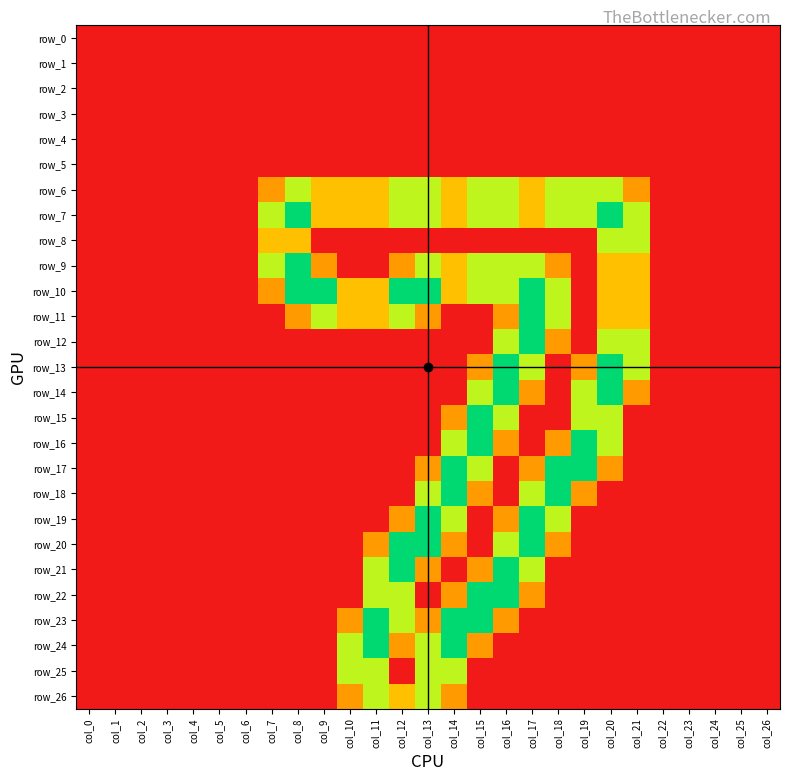

Reading left to right, list all the values displayed in this chart.

row_0: 0.0	0.0	0.0	0.0	0.0	0.0	0.0	0.0	0.0	0.0	0.0	0.0	0.0	0.0	0.0	0.0	0.0	0.0	0.0	0.0	0.0	0.0	0.0	0.0	0.0	0.0	0.0
row_1: 0.0	0.0	0.0	0.0	0.0	0.0	0.0	0.0	0.0	0.0	0.0	0.0	0.0	0.0	0.0	0.0	0.0	0.0	0.0	0.0	0.0	0.0	0.0	0.0	0.0	0.0	0.0
row_2: 0.0	0.0	0.0	0.0	0.0	0.0	0.0	0.0	0.0	0.0	0.0	0.0	0.0	0.0	0.0	0.0	0.0	0.0	0.0	0.0	0.0	0.0	0.0	0.0	0.0	0.0	0.0
row_3: 0.0	0.0	0.0	0.0	0.0	0.0	0.0	0.0	0.0	0.0	0.0	0.0	0.0	0.0	0.0	0.0	0.0	0.0	0.0	0.0	0.0	0.0	0.0	0.0	0.0	0.0	0.0
row_4: 0.0	0.0	0.0	0.0	0.0	0.0	0.0	0.0	0.0	0.0	0.0	0.0	0.0	0.0	0.0	0.0	0.0	0.0	0.0	0.0	0.0	0.0	0.0	0.0	0.0	0.0	0.0
row_5: 0.0	0.0	0.0	0.0	0.0	0.0	0.0	0.0	0.0	0.0	0.0	0.0	0.0	0.0	0.0	0.0	0.0	0.0	0.0	0.0	0.0	0.0	0.0	0.0	0.0	0.0	0.0
row_6: 0.0	0.0	0.0	0.0	0.0	0.0	0.0	0.8	1.5	1.0	1.0	1.0	1.5	1.5	1.0	1.5	1.5	1.0	1.5	1.5	1.5	0.8	0.0	0.0	0.0	0.0	0.0
row_7: 0.0	0.0	0.0	0.0	0.0	0.0	0.0	1.5	2.0	1.0	1.0	1.0	1.5	1.5	1.0	1.5	1.5	1.0	1.5	1.5	2.0	1.5	0.0	0.0	0.0	0.0	0.0
row_8: 0.0	0.0	0.0	0.0	0.0	0.0	0.0	1.0	1.0	0.0	0.0	0.0	0.0	0.0	0.0	0.0	0.0	0.0	0.0	0.0	1.5	1.5	0.0	0.0	0.0	0.0	0.0
row_9: 0.0	0.0	0.0	0.0	0.0	0.0	0.0	1.5	2.0	0.8	0.0	0.0	0.8	1.5	1.0	1.5	1.5	1.5	0.8	0.0	1.0	1.0	0.0	0.0	0.0	0.0	0.0
row_10: 0.0	0.0	0.0	0.0	0.0	0.0	0.0	0.8	2.0	2.0	1.0	1.0	2.0	2.0	1.0	1.5	1.5	2.0	1.5	0.0	1.0	1.0	0.0	0.0	0.0	0.0	0.0
row_11: 0.0	0.0	0.0	0.0	0.0	0.0	0.0	0.0	0.8	1.5	1.0	1.0	1.5	0.8	0.0	0.0	0.8	2.0	1.5	0.0	1.0	1.0	0.0	0.0	0.0	0.0	0.0
row_12: 0.0	0.0	0.0	0.0	0.0	0.0	0.0	0.0	0.0	0.0	0.0	0.0	0.0	0.0	0.0	0.0	1.5	2.0	0.8	0.0	1.5	1.5	0.0	0.0	0.0	0.0	0.0
row_13: 0.0	0.0	0.0	0.0	0.0	0.0	0.0	0.0	0.0	0.0	0.0	0.0	0.0	0.0	0.0	0.8	2.0	1.5	0.0	0.8	2.0	1.5	0.0	0.0	0.0	0.0	0.0
row_14: 0.0	0.0	0.0	0.0	0.0	0.0	0.0	0.0	0.0	0.0	0.0	0.0	0.0	0.0	0.0	1.5	2.0	0.8	0.0	1.5	2.0	0.8	0.0	0.0	0.0	0.0	0.0
row_15: 0.0	0.0	0.0	0.0	0.0	0.0	0.0	0.0	0.0	0.0	0.0	0.0	0.0	0.0	0.8	2.0	1.5	0.0	0.0	1.5	1.5	0.0	0.0	0.0	0.0	0.0	0.0
row_16: 0.0	0.0	0.0	0.0	0.0	0.0	0.0	0.0	0.0	0.0	0.0	0.0	0.0	0.0	1.5	2.0	0.8	0.0	0.8	2.0	1.5	0.0	0.0	0.0	0.0	0.0	0.0
row_17: 0.0	0.0	0.0	0.0	0.0	0.0	0.0	0.0	0.0	0.0	0.0	0.0	0.0	0.8	2.0	1.5	0.0	0.8	2.0	2.0	0.8	0.0	0.0	0.0	0.0	0.0	0.0
row_18: 0.0	0.0	0.0	0.0	0.0	0.0	0.0	0.0	0.0	0.0	0.0	0.0	0.0	1.5	2.0	0.8	0.0	1.5	2.0	0.8	0.0	0.0	0.0	0.0	0.0	0.0	0.0
row_19: 0.0	0.0	0.0	0.0	0.0	0.0	0.0	0.0	0.0	0.0	0.0	0.0	0.8	2.0	1.5	0.0	0.8	2.0	1.5	0.0	0.0	0.0	0.0	0.0	0.0	0.0	0.0
row_20: 0.0	0.0	0.0	0.0	0.0	0.0	0.0	0.0	0.0	0.0	0.0	0.8	2.0	2.0	0.8	0.0	1.5	2.0	0.8	0.0	0.0	0.0	0.0	0.0	0.0	0.0	0.0
row_21: 0.0	0.0	0.0	0.0	0.0	0.0	0.0	0.0	0.0	0.0	0.0	1.5	2.0	0.8	0.0	0.8	2.0	1.5	0.0	0.0	0.0	0.0	0.0	0.0	0.0	0.0	0.0
row_22: 0.0	0.0	0.0	0.0	0.0	0.0	0.0	0.0	0.0	0.0	0.0	1.5	1.5	0.0	0.8	2.0	2.0	0.8	0.0	0.0	0.0	0.0	0.0	0.0	0.0	0.0	0.0
row_23: 0.0	0.0	0.0	0.0	0.0	0.0	0.0	0.0	0.0	0.0	0.8	2.0	1.5	0.8	2.0	2.0	0.8	0.0	0.0	0.0	0.0	0.0	0.0	0.0	0.0	0.0	0.0
row_24: 0.0	0.0	0.0	0.0	0.0	0.0	0.0	0.0	0.0	0.0	1.5	2.0	0.8	1.5	2.0	0.8	0.0	0.0	0.0	0.0	0.0	0.0	0.0	0.0	0.0	0.0	0.0
row_25: 0.0	0.0	0.0	0.0	0.0	0.0	0.0	0.0	0.0	0.0	1.5	1.5	0.0	1.5	1.5	0.0	0.0	0.0	0.0	0.0	0.0	0.0	0.0	0.0	0.0	0.0	0.0
row_26: 0.0	0.0	0.0	0.0	0.0	0.0	0.0	0.0	0.0	0.0	0.8	1.5	1.0	1.5	0.8	0.0	0.0	0.0	0.0	0.0	0.0	0.0	0.0	0.0	0.0	0.0	0.0